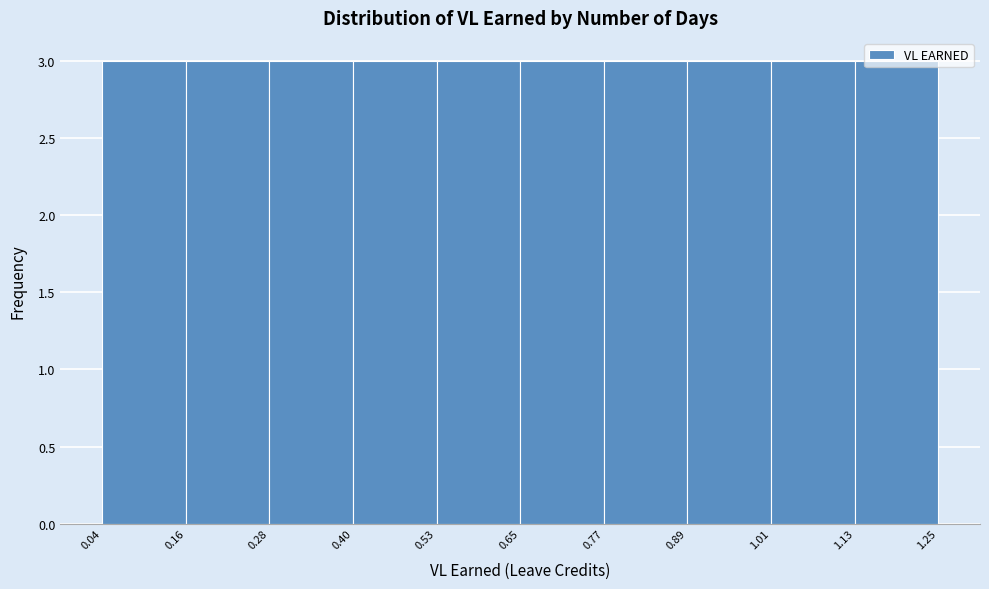

Reading left to right, list every bar in this chart as the range it spans on the x-axis followed by its height. The values are not printed on the chart, so give them approximately, as read against the axis.

0.04 to 0.16: 3
0.16 to 0.28: 3
0.28 to 0.40: 3
0.40 to 0.53: 3
0.53 to 0.65: 3
0.65 to 0.77: 3
0.77 to 0.89: 3
0.89 to 1.01: 3
1.01 to 1.13: 3
1.13 to 1.25: 3